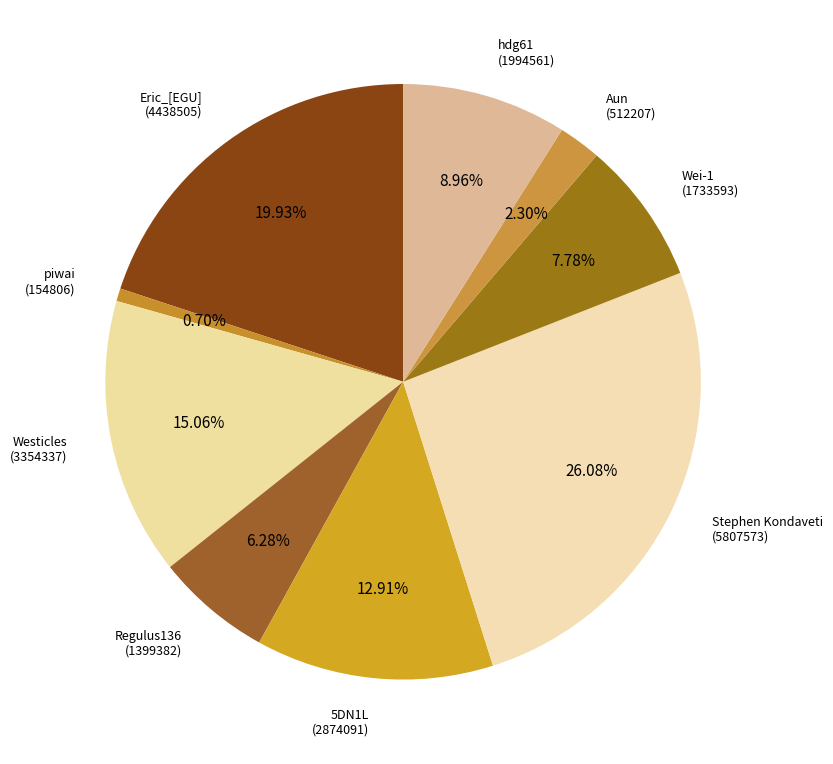

What percentage is the Regulus136 slice, to the nearest percent?

6%